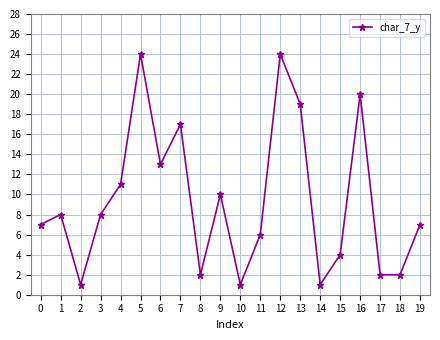

What is the ratio of the value at 13 to the value at 4?

1.7